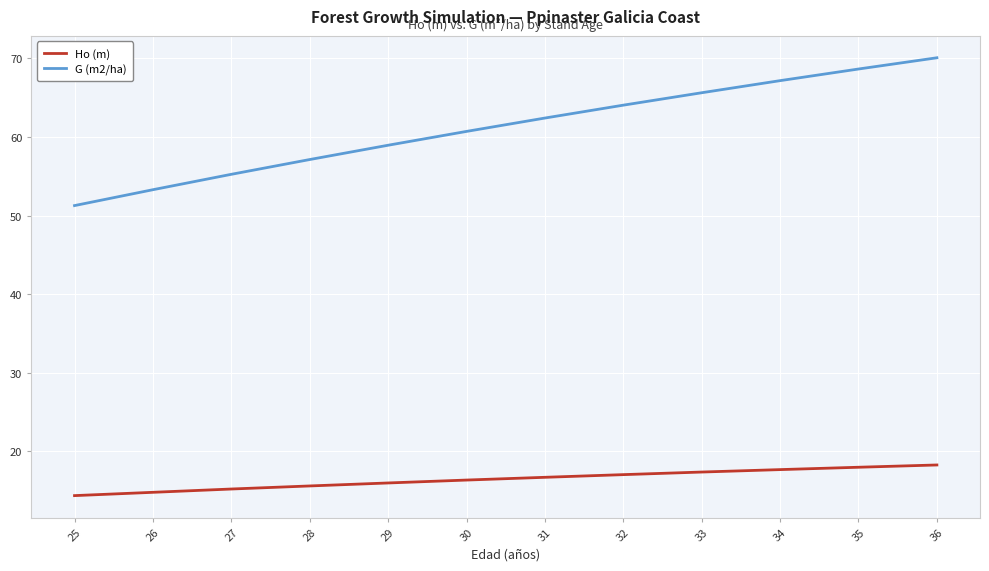

What is the average value of the G (m2/ha) series?

61.2